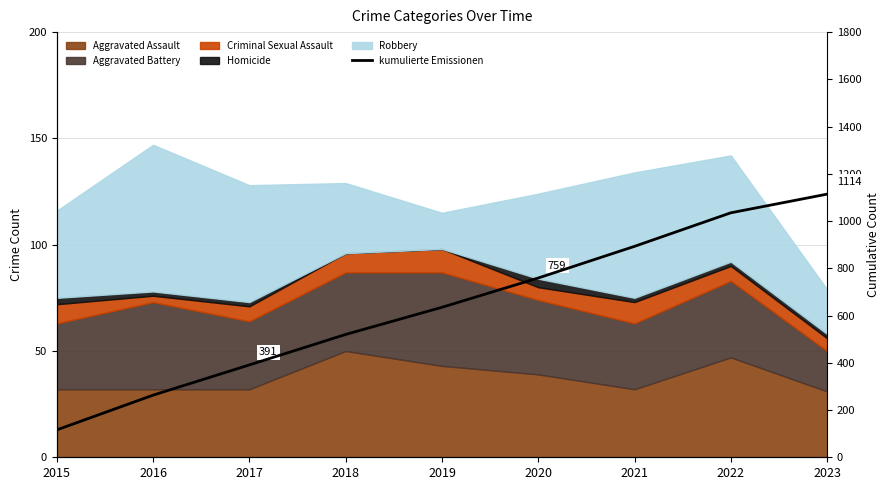

Approximately how many times larger is the value at 2017 compared to 2018?

0.8